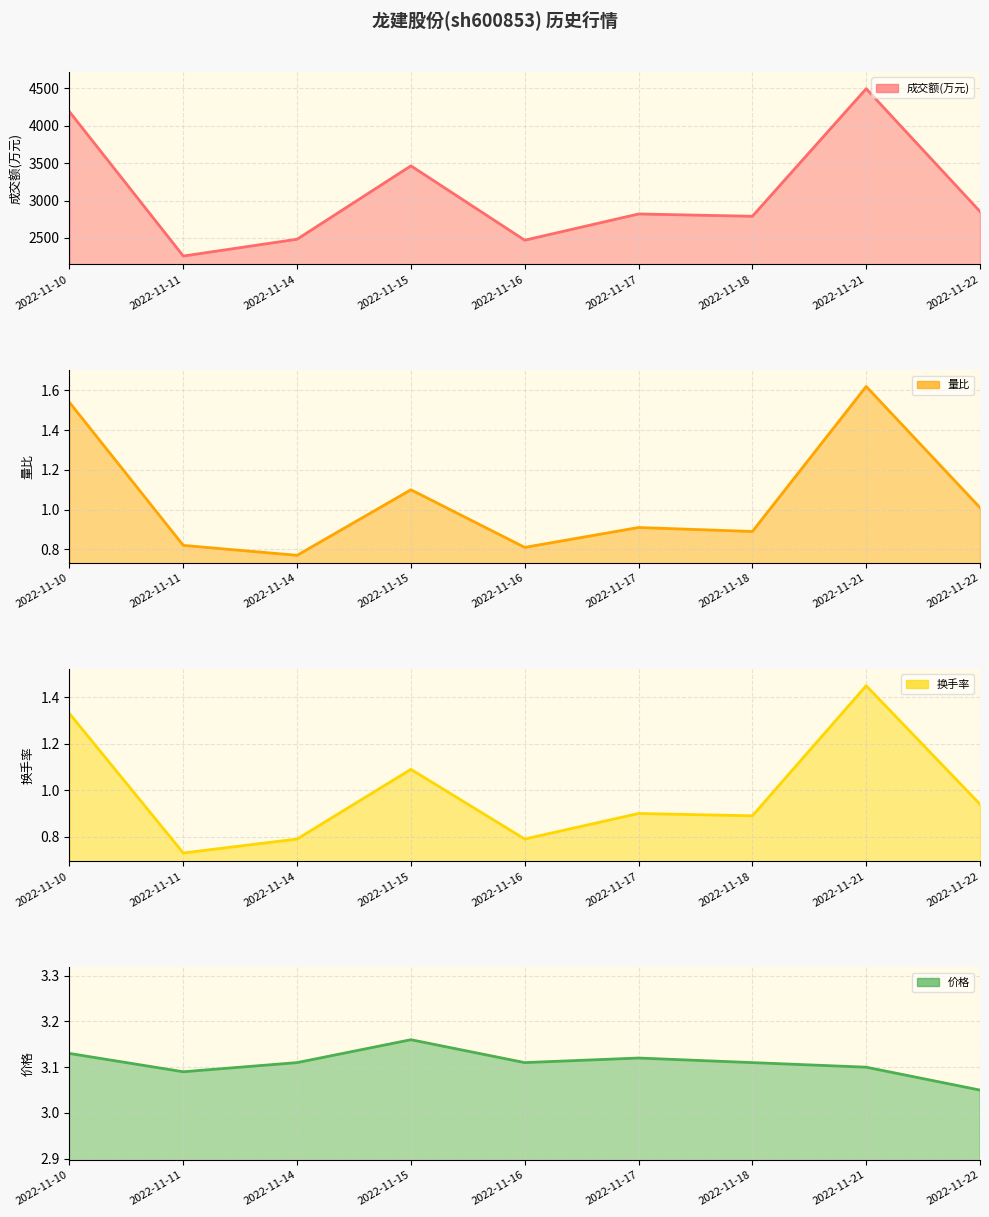

What is the total value across all series at 2022-11-22?

2859.0